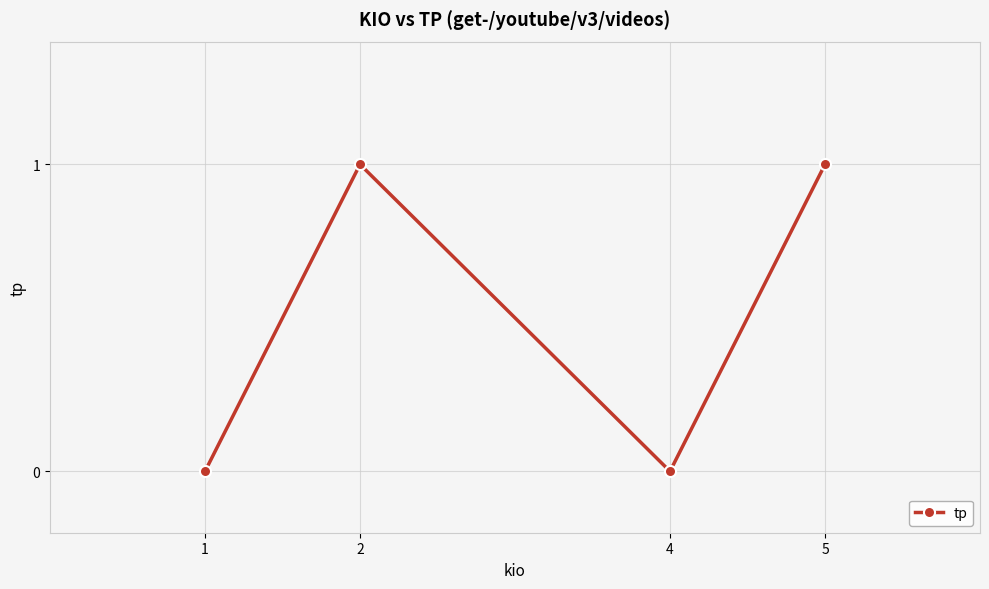

True or false: the data shows 1 at 1.

False